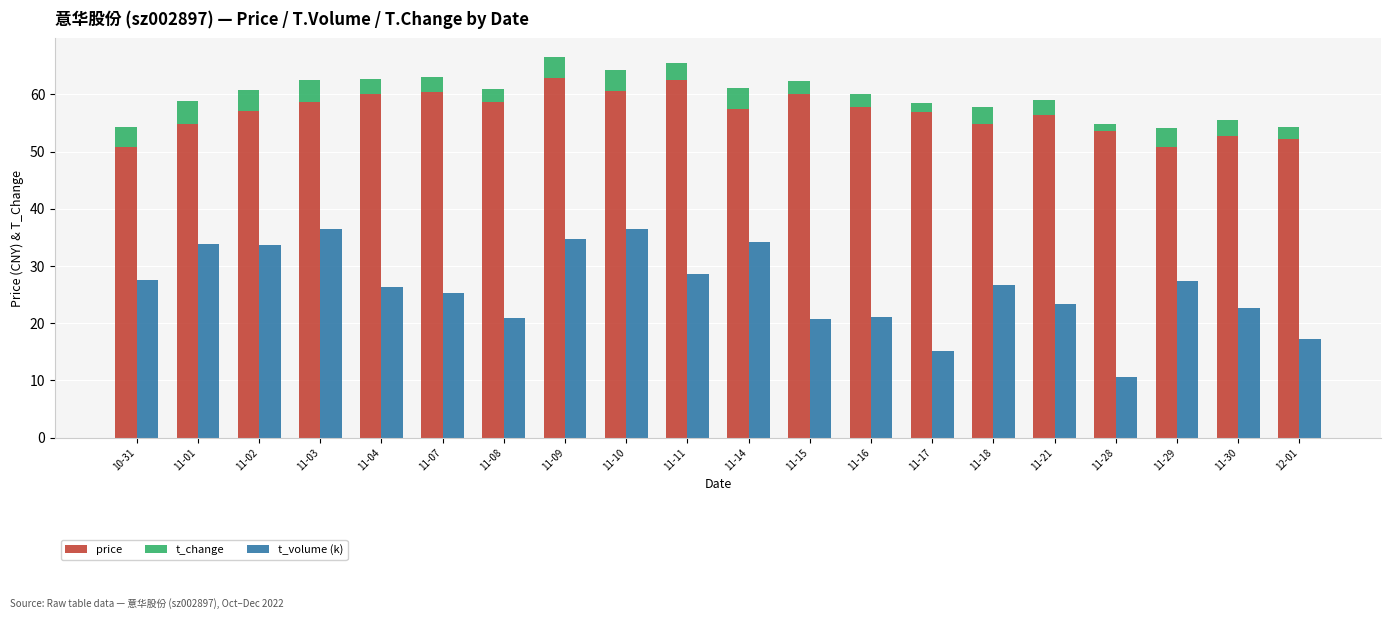

What position from the left is 11-18?

15